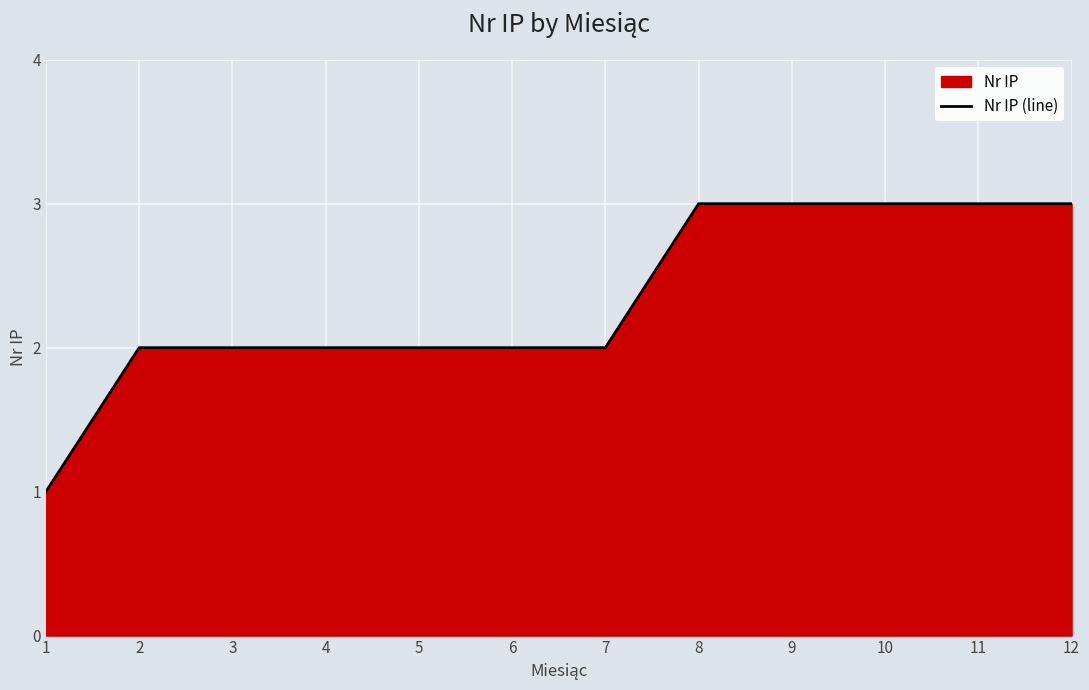

True or false: the data shows 3 at 12.

True